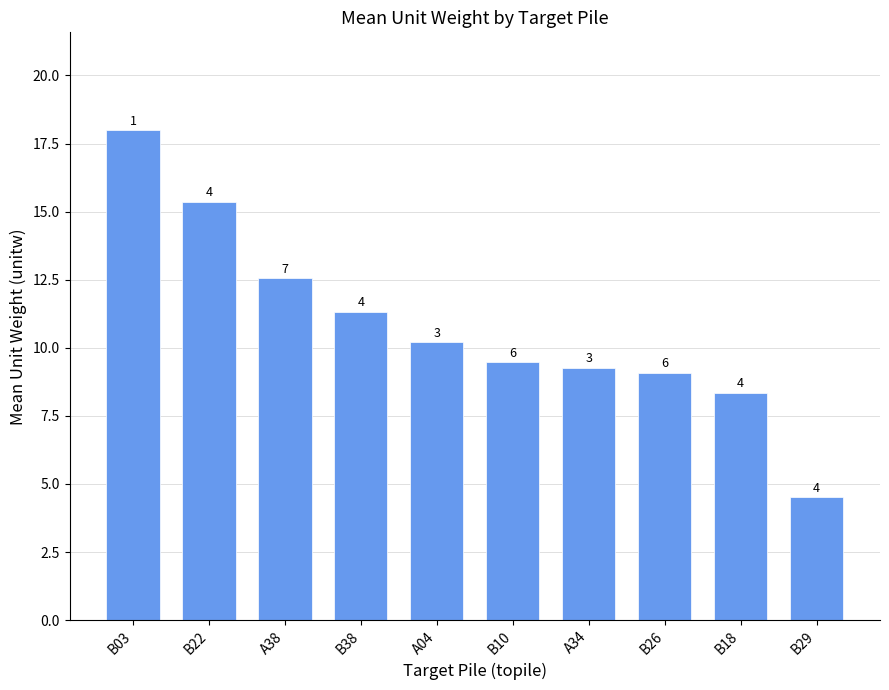

Are the bars grouped side by side (vs. stacked)?

No